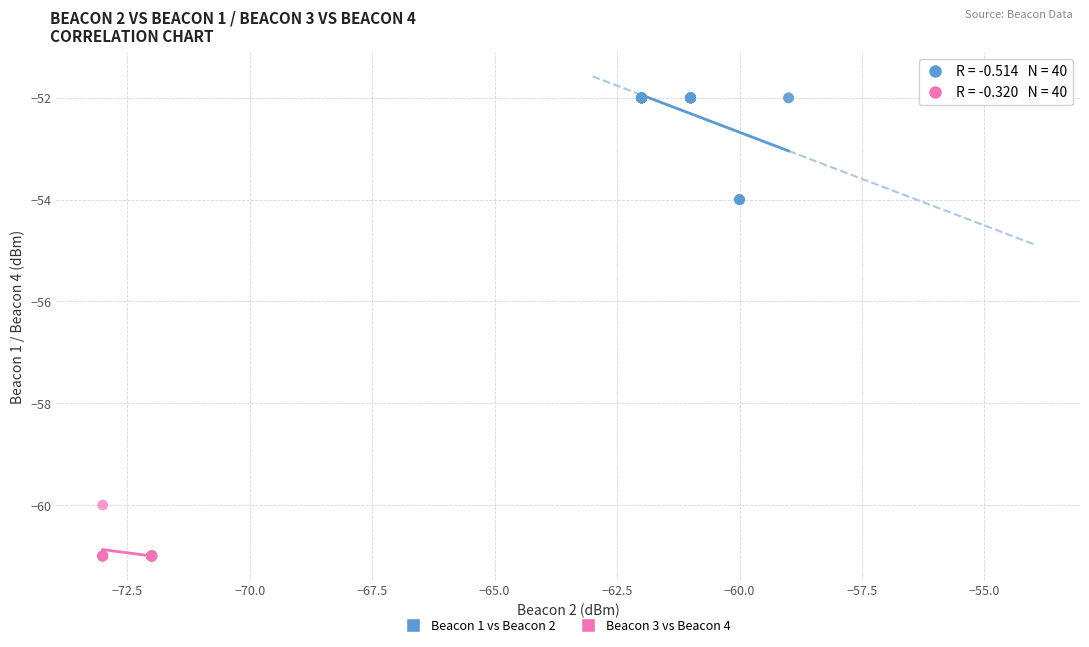

Which series has the widest spread of Y values?

Beacon 1 vs Beacon 2